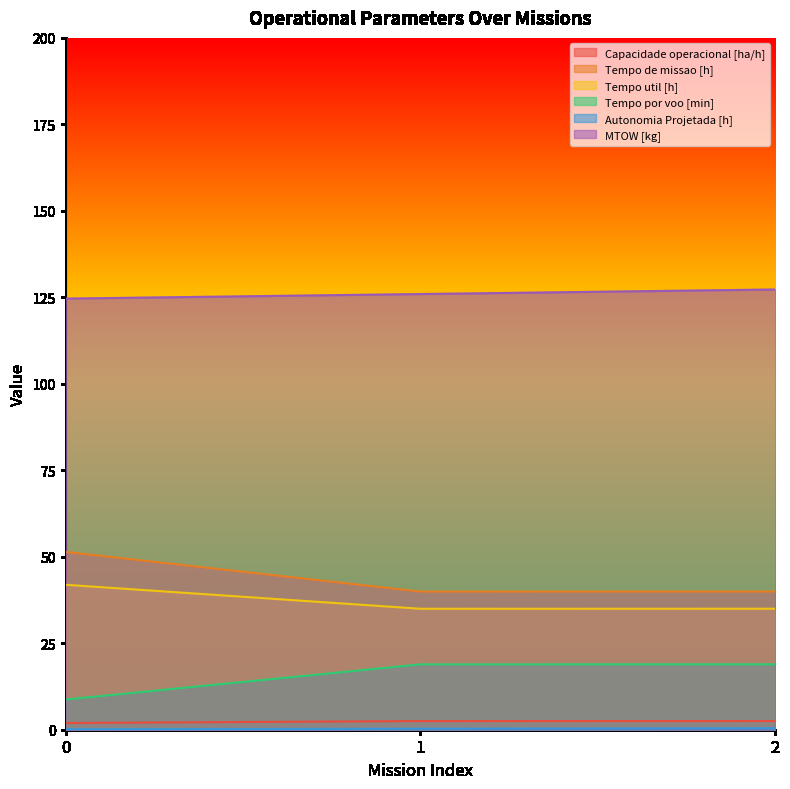

Is the value of Tempo por voo [min] at 1 greater than the value of Capacidade operacional [ha/h] at 2?

Yes